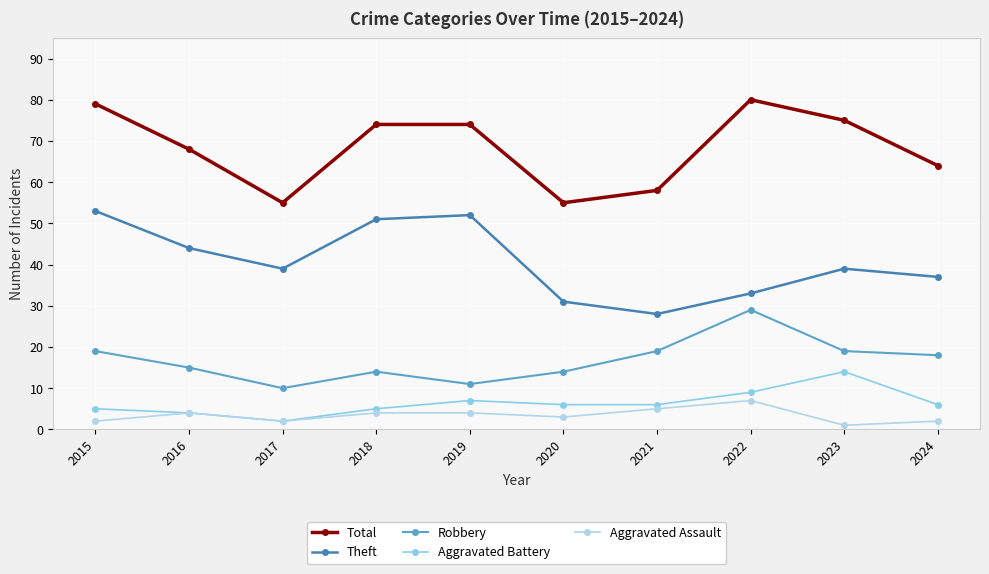

At which category does Aggravated Battery reach its first local peak?

2019